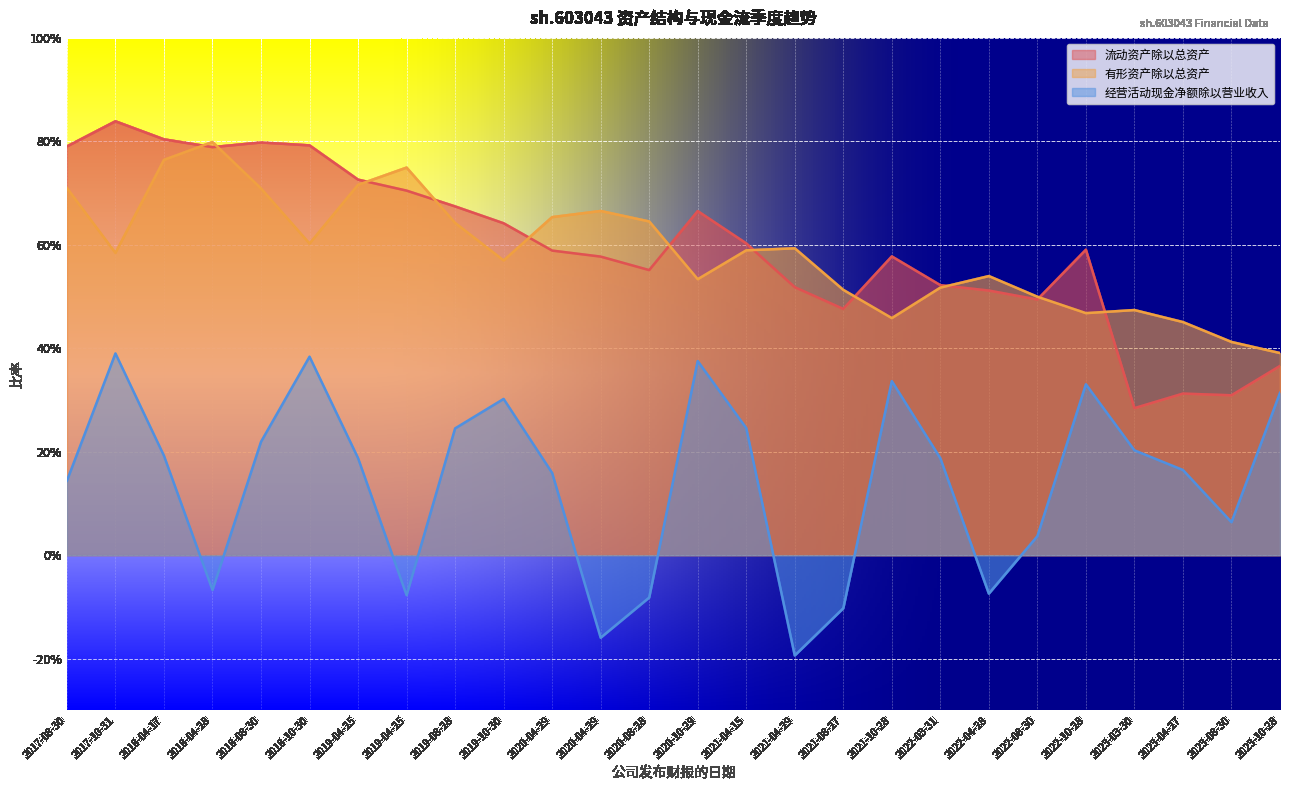

List the series in order of their peak value, highest first.

流动资产除以总资产, 有形资产除以总资产, 经营活动现金净额除以营业收入